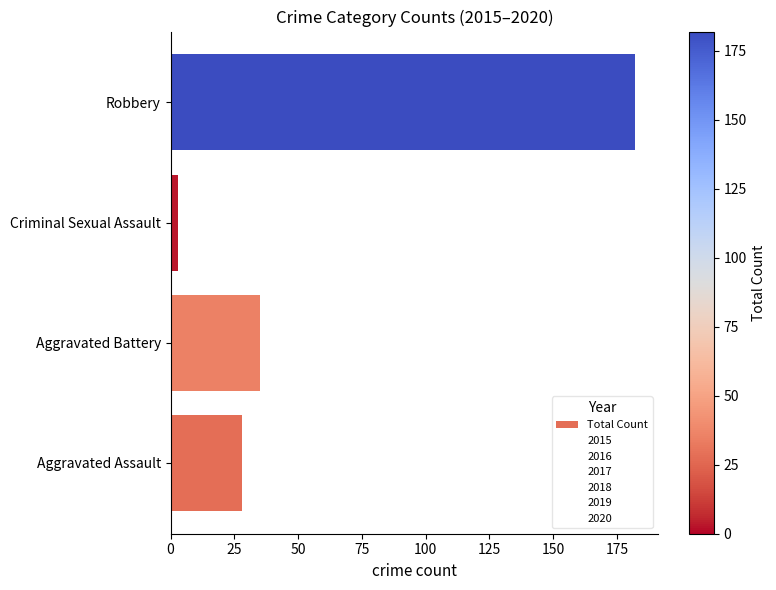

How many bars are there in total?

4